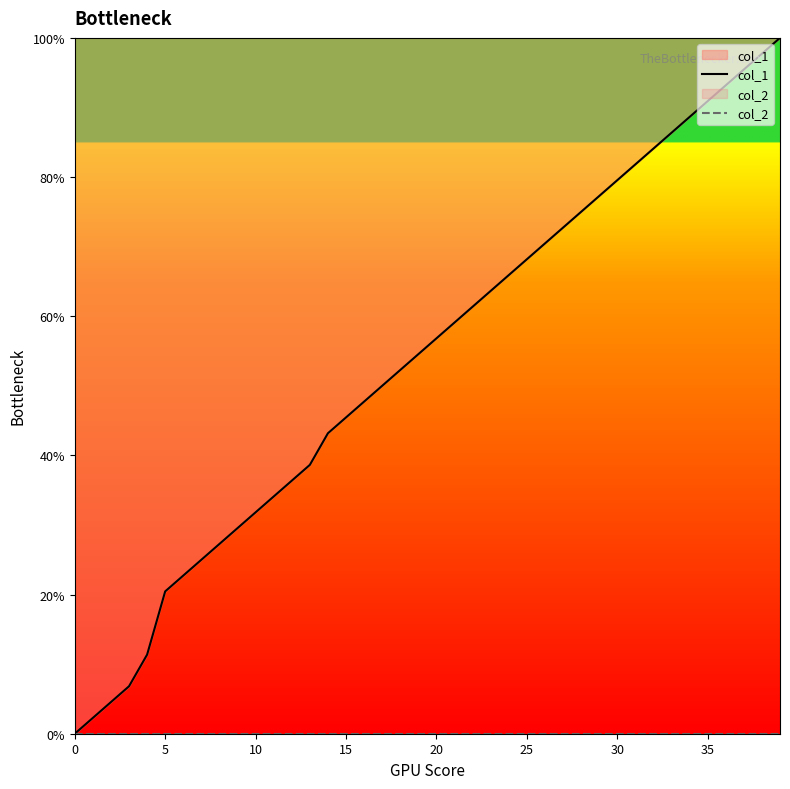

Between 23 and 32, which is larger?

32